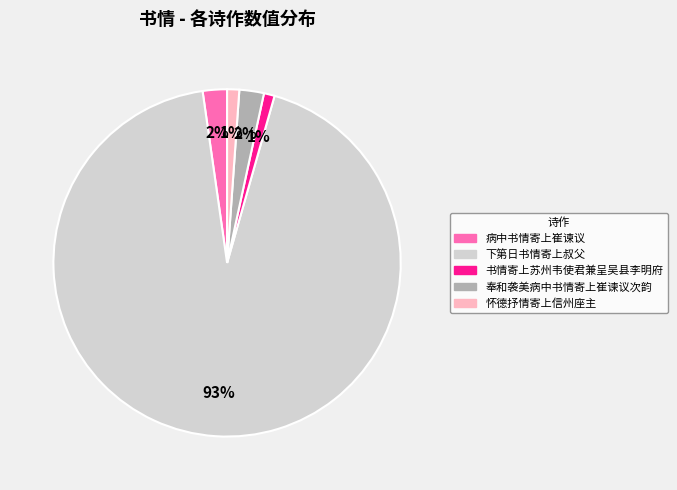

What is the largest slice in the pie chart?

下第日书情寄上叔父